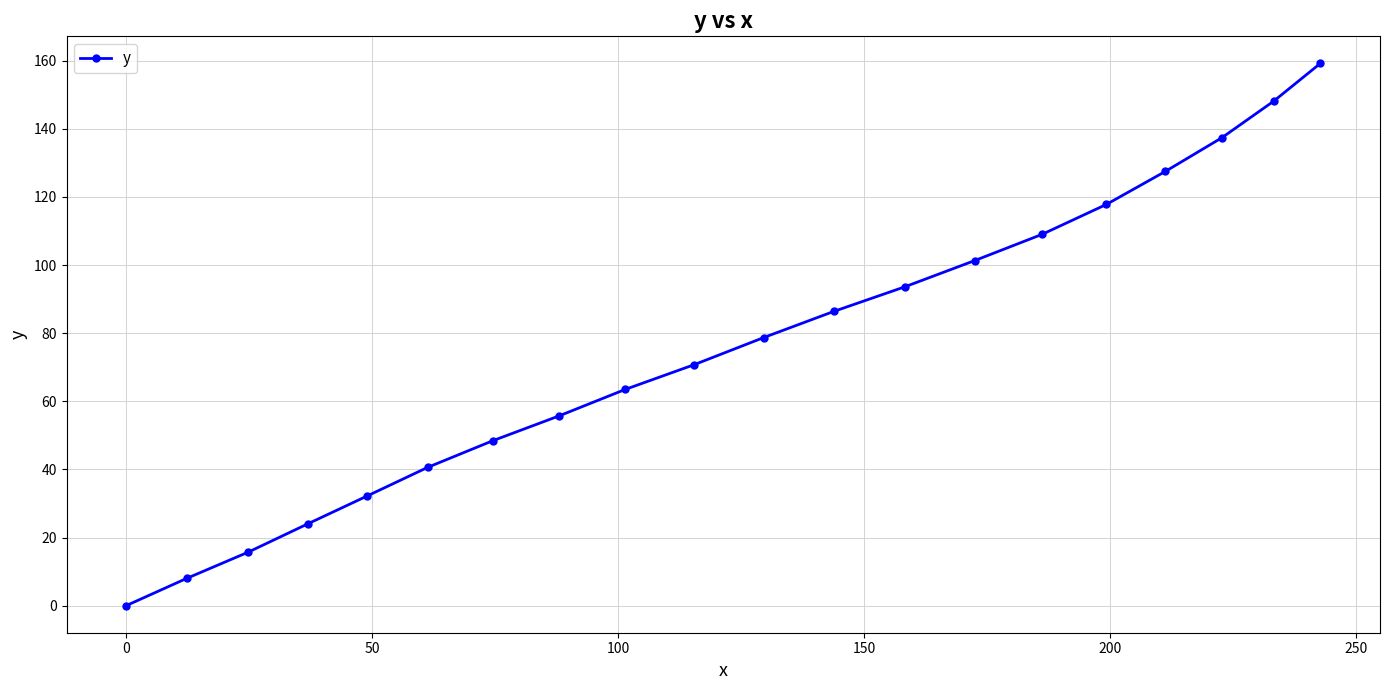

Reading left to right, transcribe all the data shown in this chart.

0.0	8.0	15.7	24.0	32.2	40.6	48.4	55.7	63.5	70.7	78.7	86.4	93.6	101.3	109.0	117.8	127.5	137.4	148.1	159.2